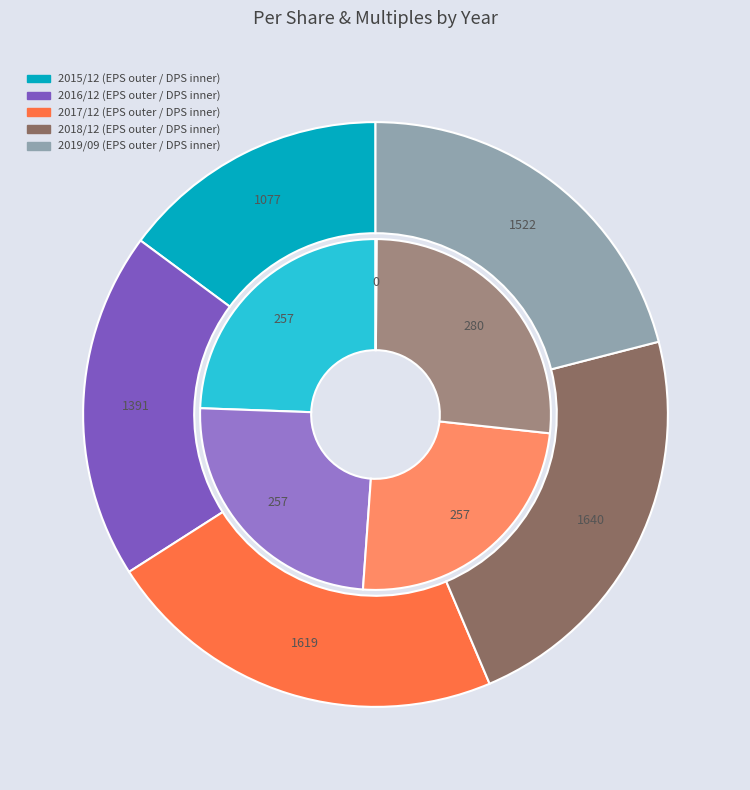

What percentage do 2019/09 and 2017/12 together represent?

43.3%